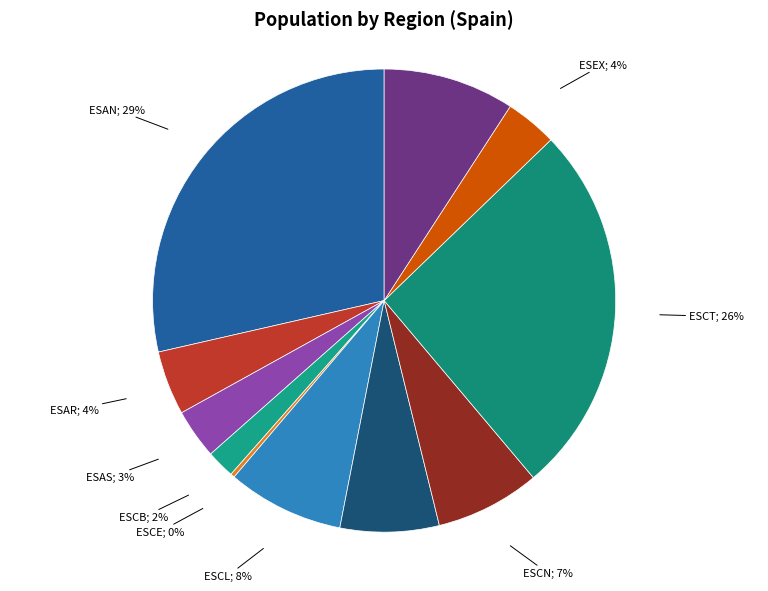

Which category has the smallest portion of the pie?

ESCE